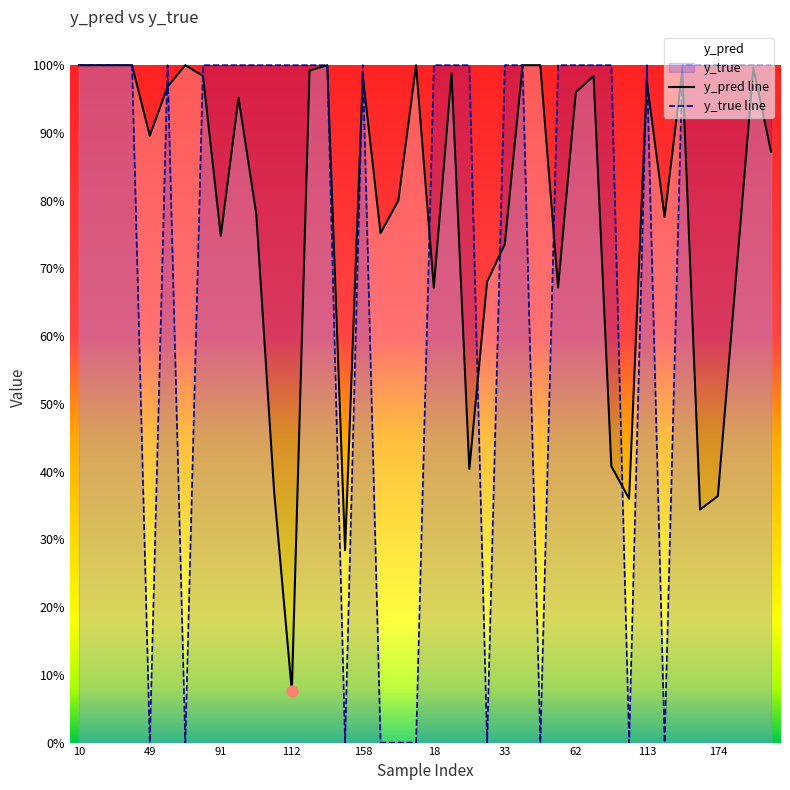

What are all the series names shown in the legend?

y_pred line, y_true line